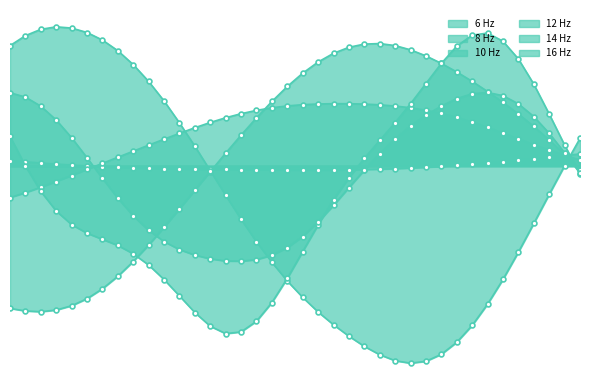

The value of 14 Hz at 2.336 is 0.5. True or false?

True